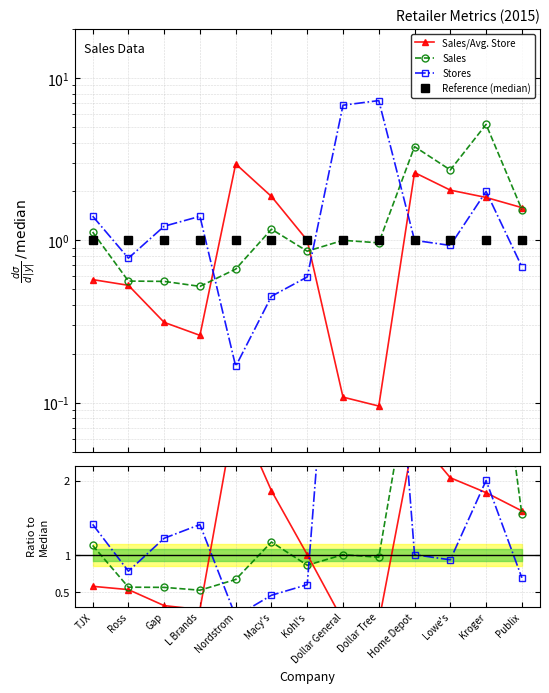

Where do Reference (median) and Sales/Avg. Store first cross each other?

L Brands and Nordstrom